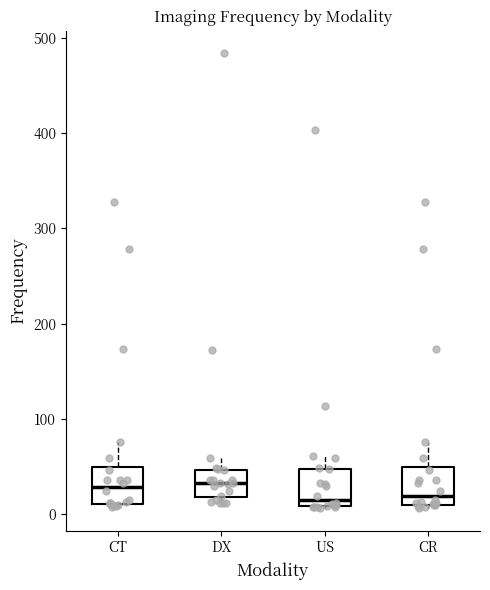

Where is the upper edge of the box for CT on the y-axis? The values are not printed on the chart, so give them approximately, as read against the axis.

50